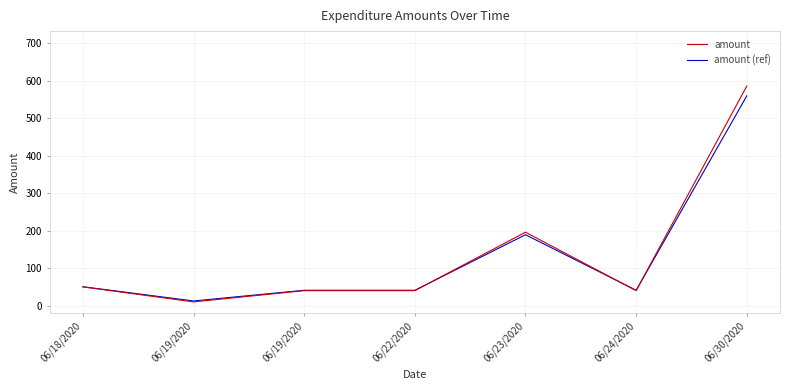

What are all the series names shown in the legend?

amount, amount (ref)